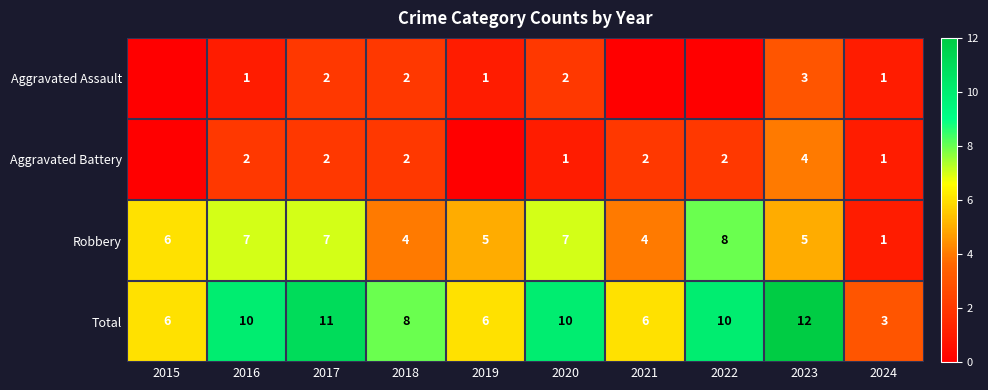

Read the Total value at 2021.

6